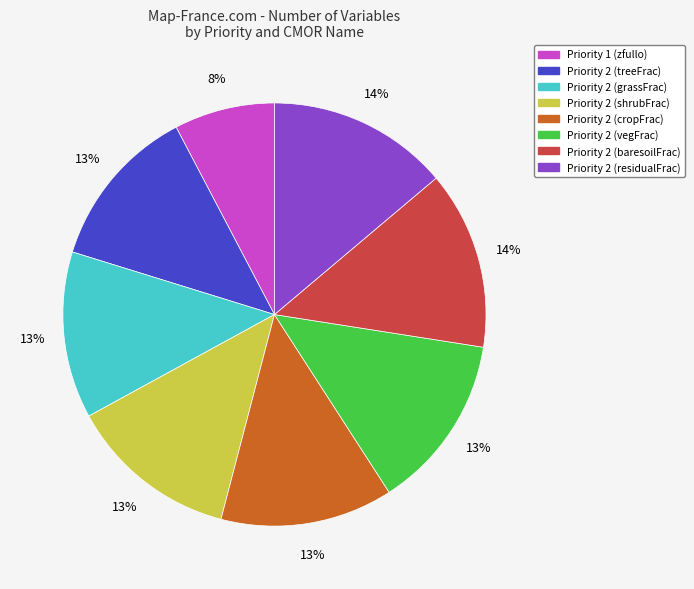

To the nearest percent, what percentage of the pie is Priority 2 (shrubFrac)?

13%